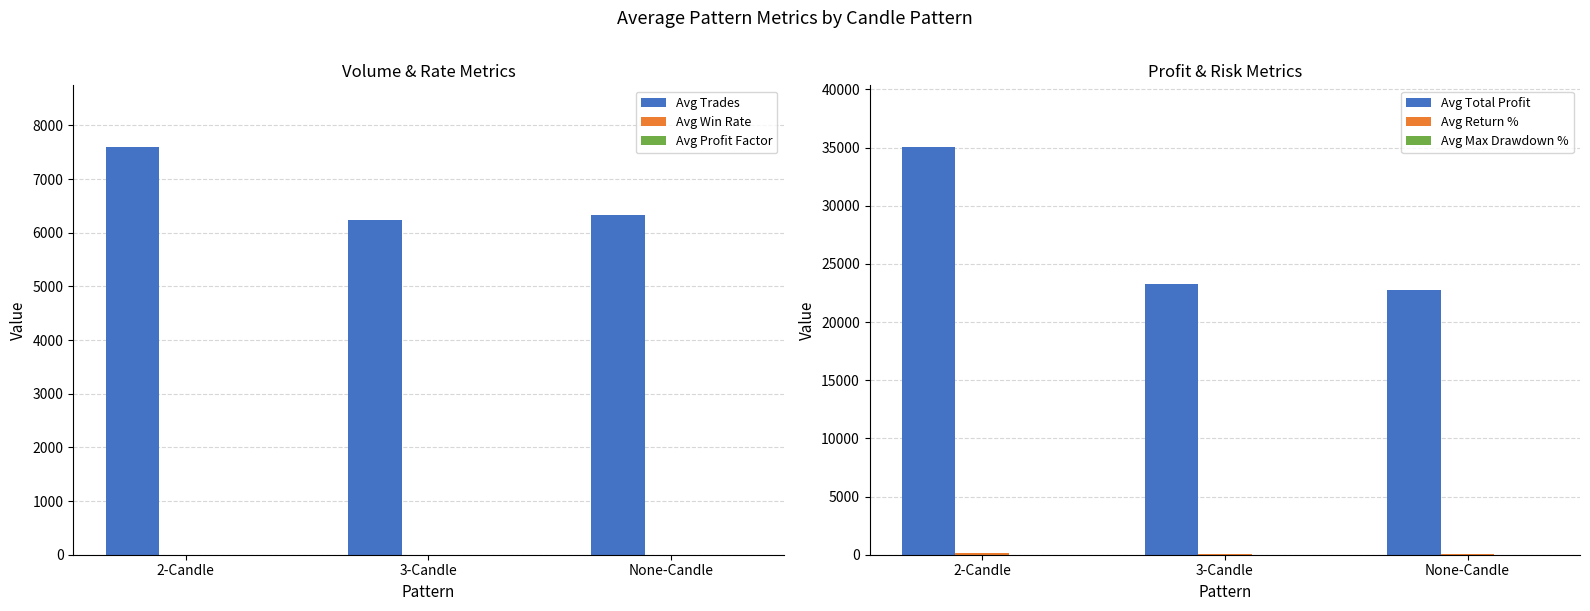

Is it true that Avg Win Rate equals 0.4 at None-Candle?

True